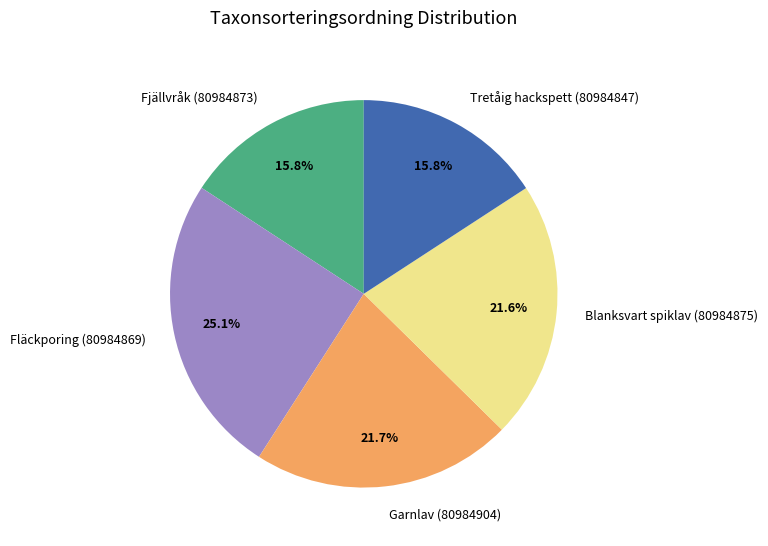

What portion of the pie excludes Blanksvart spiklav (80984875)?

78.4%